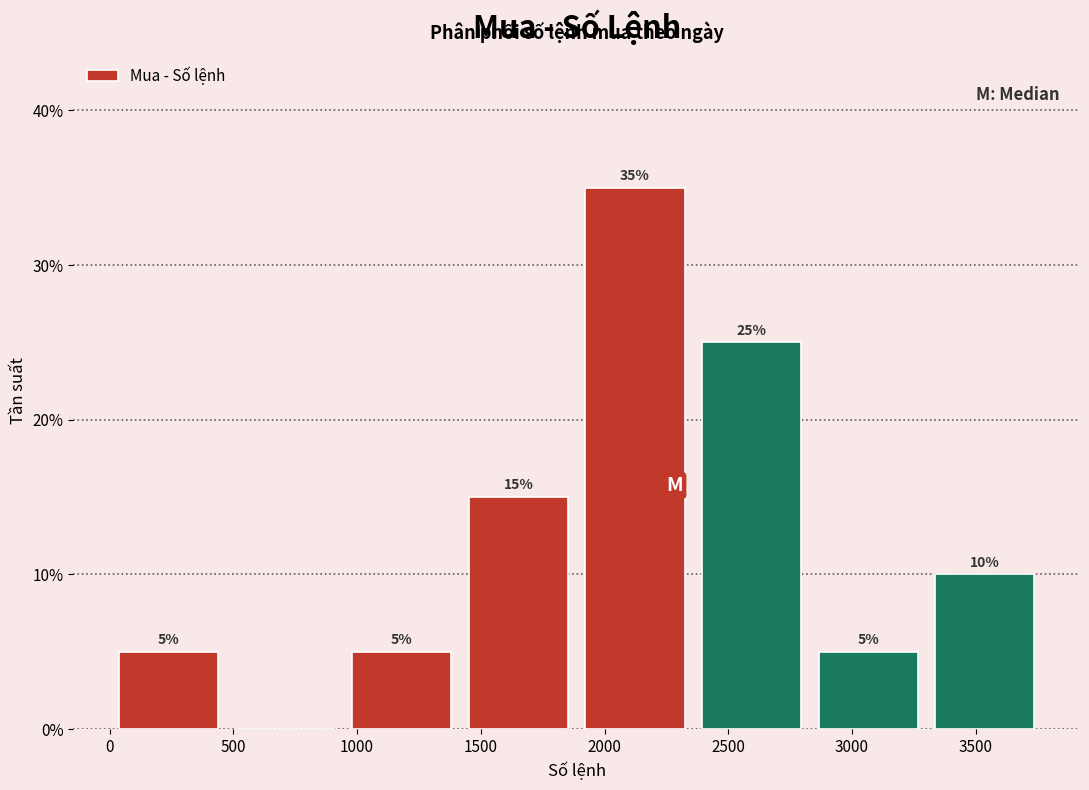

Over which range of the x-axis is the bar tallest?

1900 to 2350